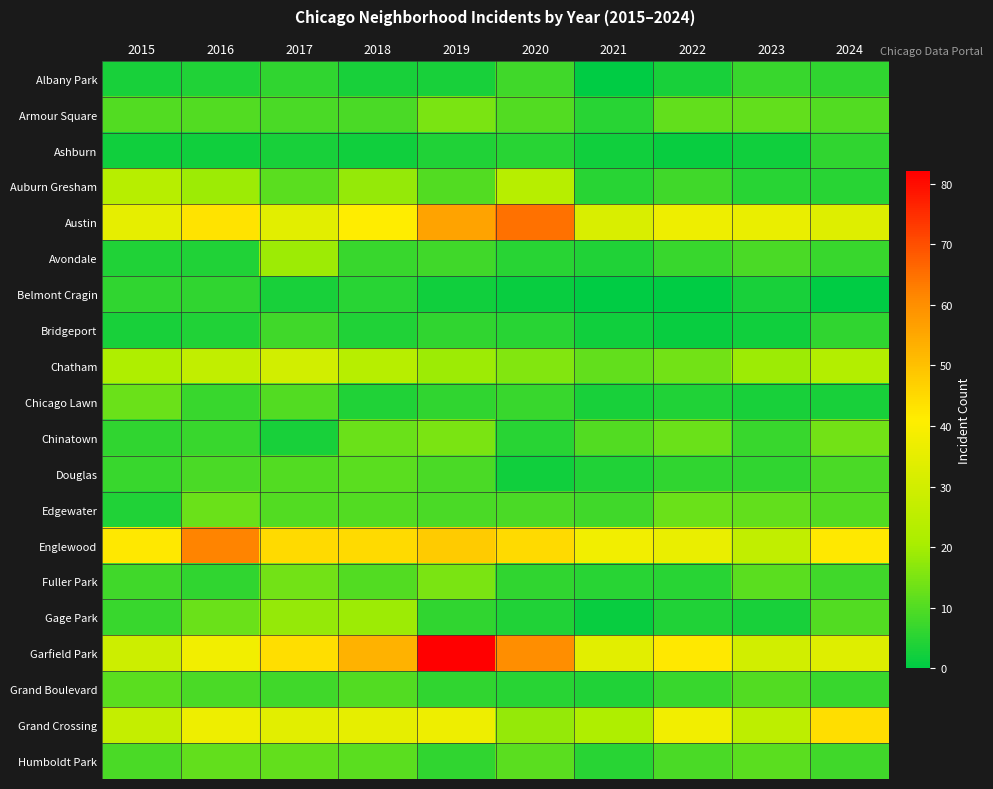

Between 2016 and 2018, which series saw the biggest shift?

Englewood